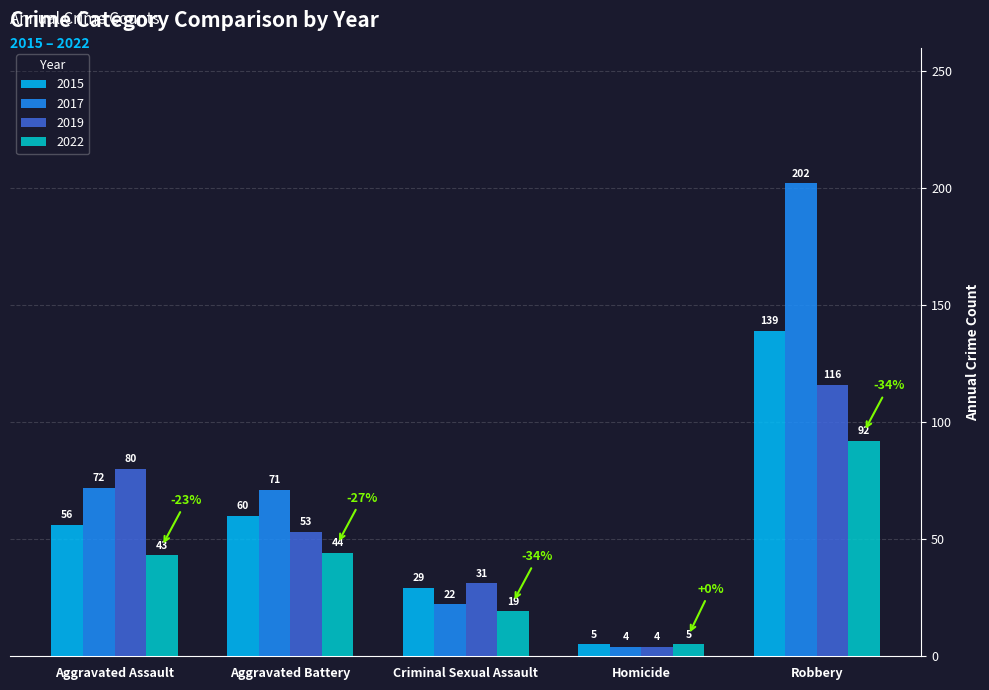

At which category is the sum across all series the highest?

Robbery